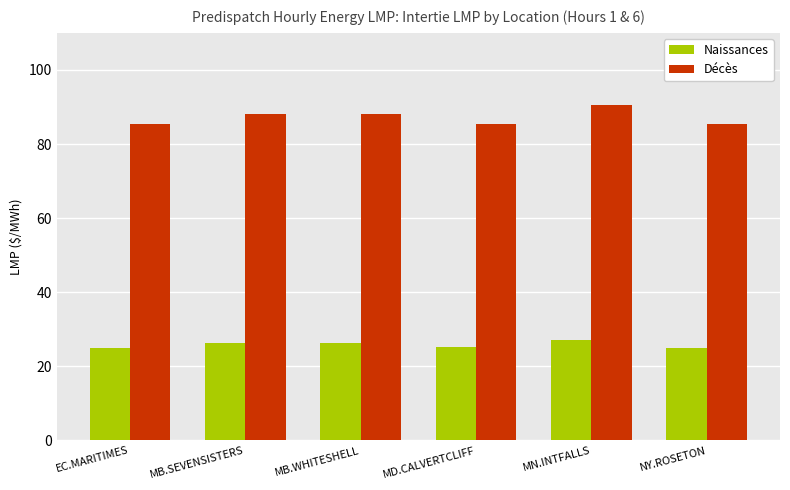

What is the difference between the second highest and minimum values in the Décès series?

2.9